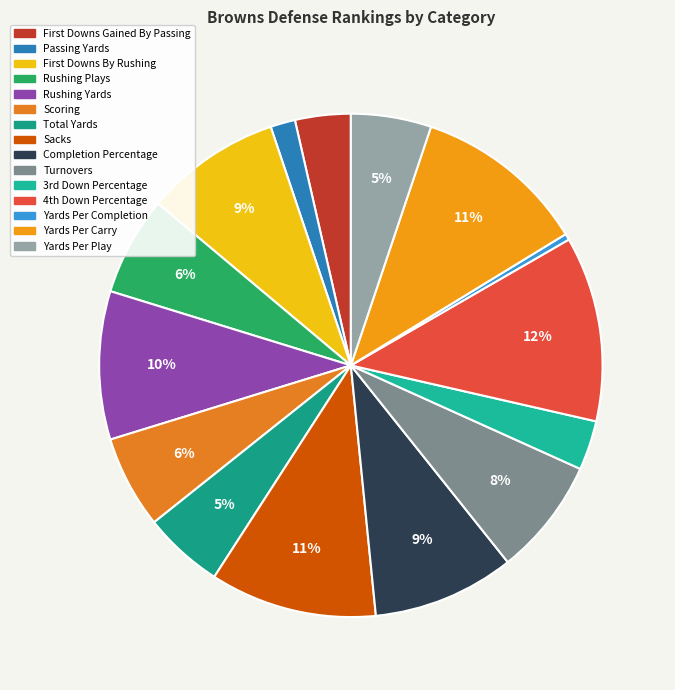

The Yards Per Play slice represents 5% of the pie. True or false?

True